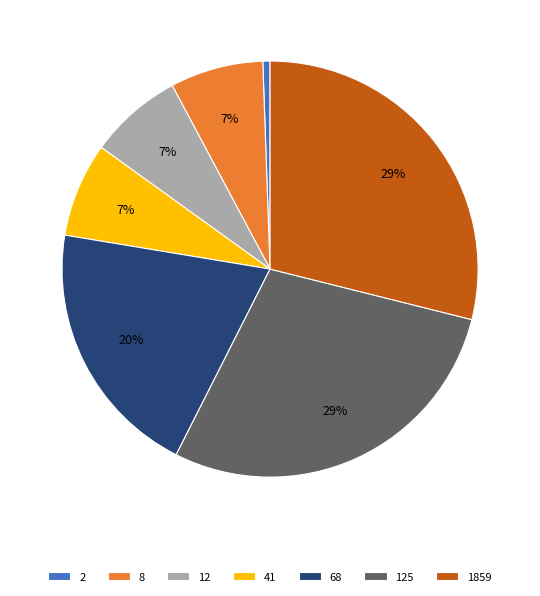

What is the ratio of the value at 68 to the value at 125?

0.7